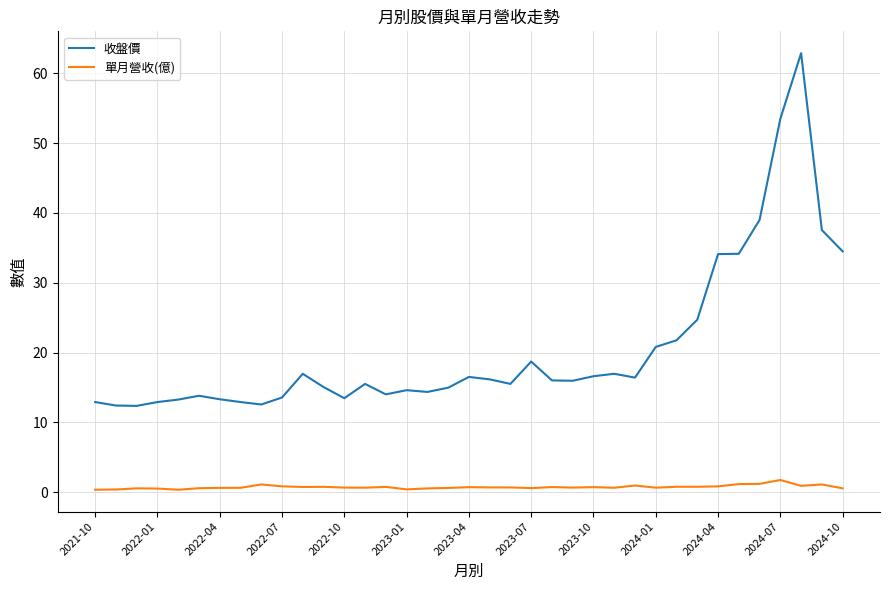

Count the number of data series in this chart.

2